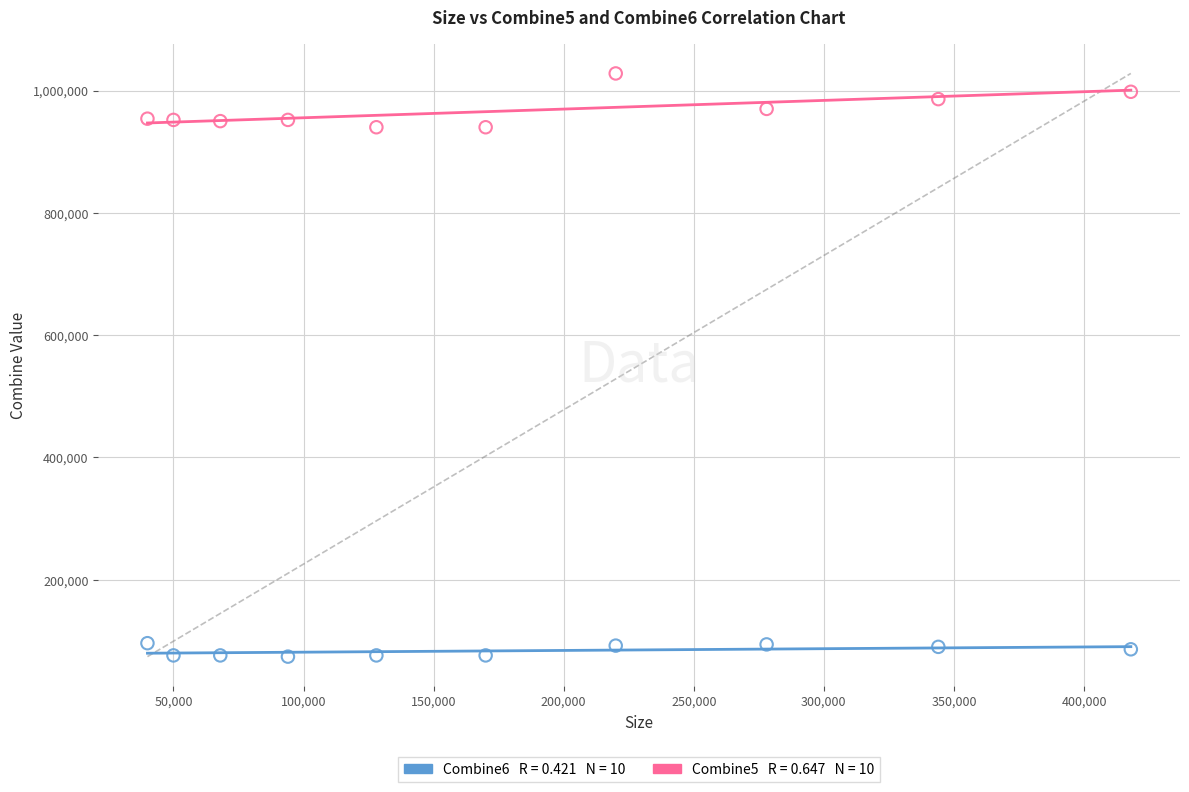

Across all data points, what is the range of X values (max minus min)?

378000